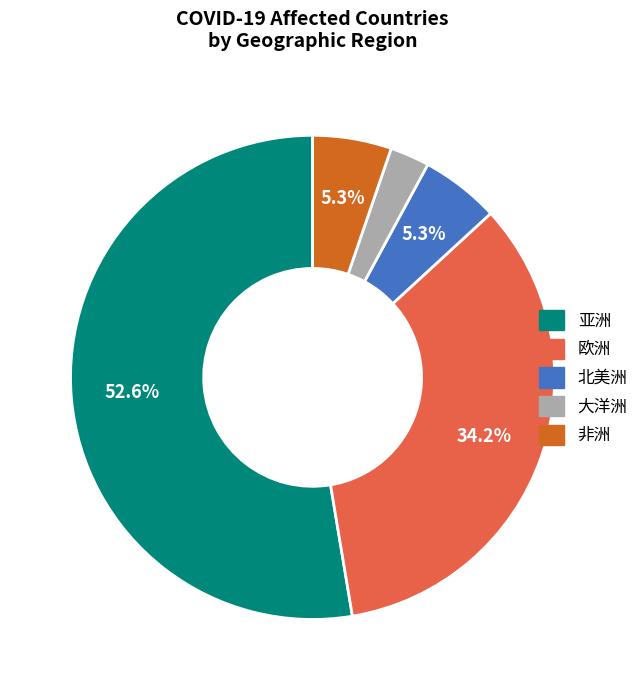

Count the number of slices in the pie.

5